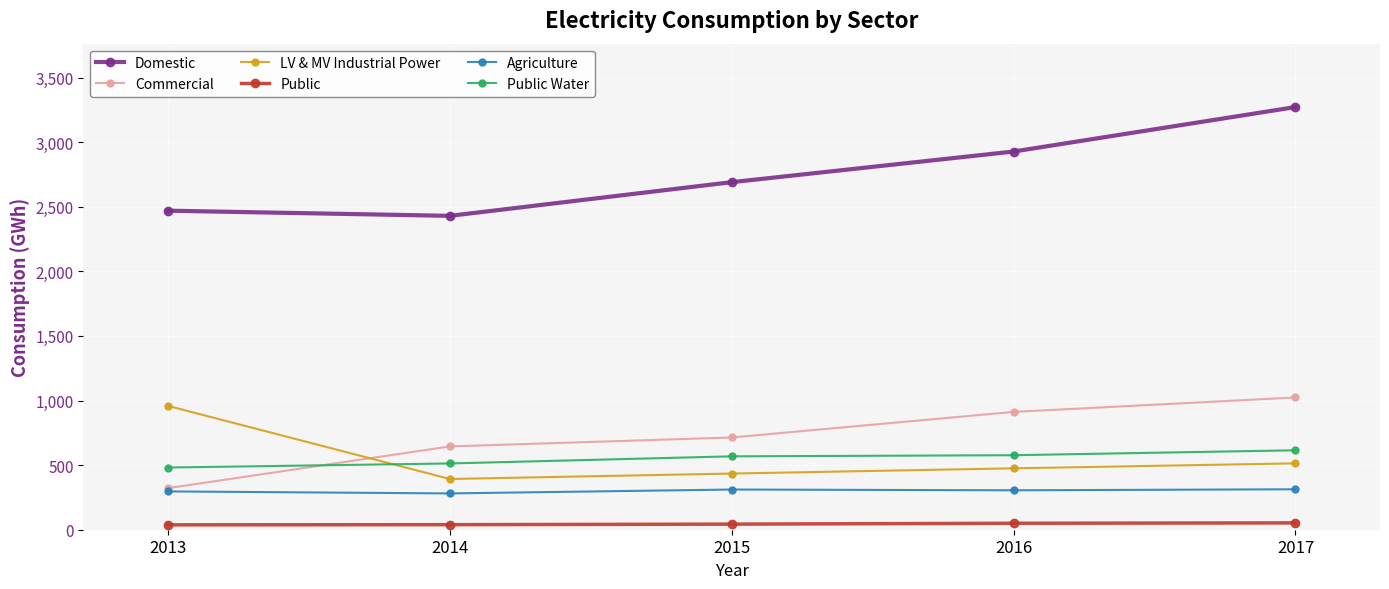

Which category has the highest value across all series?

2017